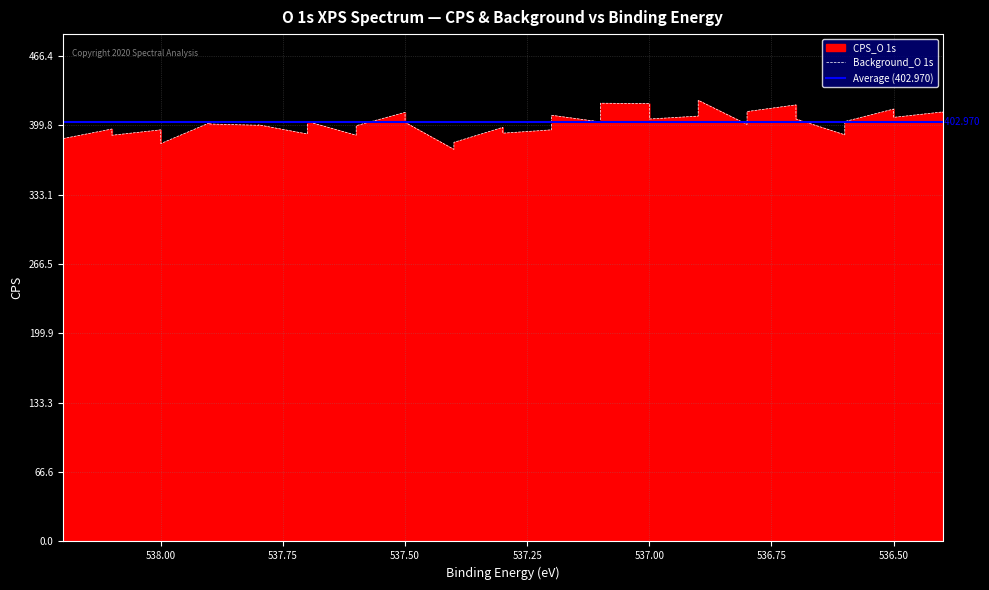

Reading right to left, list all the values displayed in this chart.

536.4=412.0	536.4=412.8	536.5=407.6	536.5=415.6	536.6=403.6	536.6=390.8	536.7=406.0	536.7=419.6	536.8=413.2	536.8=400.8	536.9=424.0	536.9=408.8	537.0=406.0	537.0=420.8	537.1=421.2	537.1=403.2	537.2=409.6	537.2=395.6	537.3=392.4	537.3=398.0	537.4=383.6	537.4=376.8	537.5=402.8	537.5=412.4	537.6=399.6	537.6=390.4	537.7=403.6	537.7=391.6	537.8=400.4	537.8=400.0	537.9=401.2	537.9=402.4	538.0=382.4	538.0=395.6	538.1=390.4	538.1=396.4	538.2=387.2